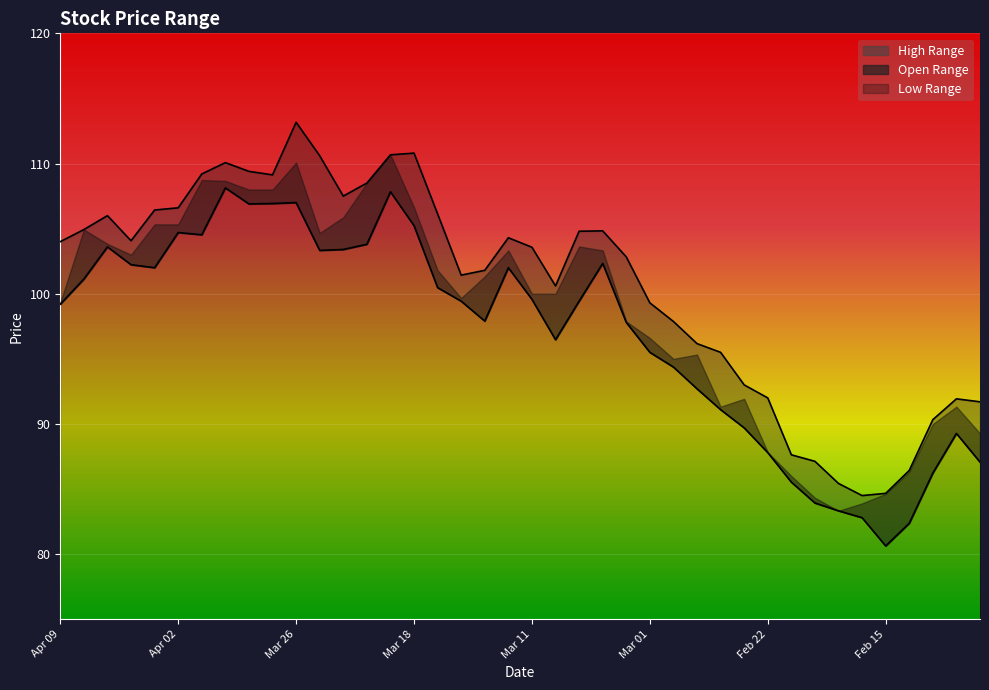

How many lines are shown in the chart?

2